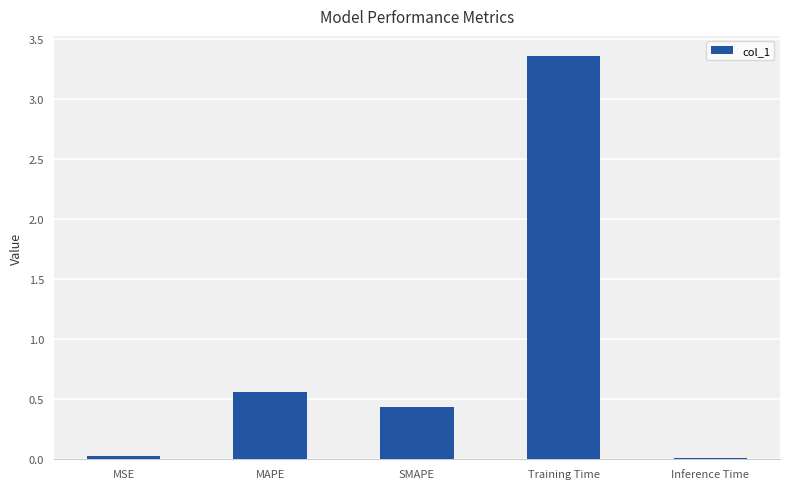

The value at Training Time is 5.0. True or false?

False